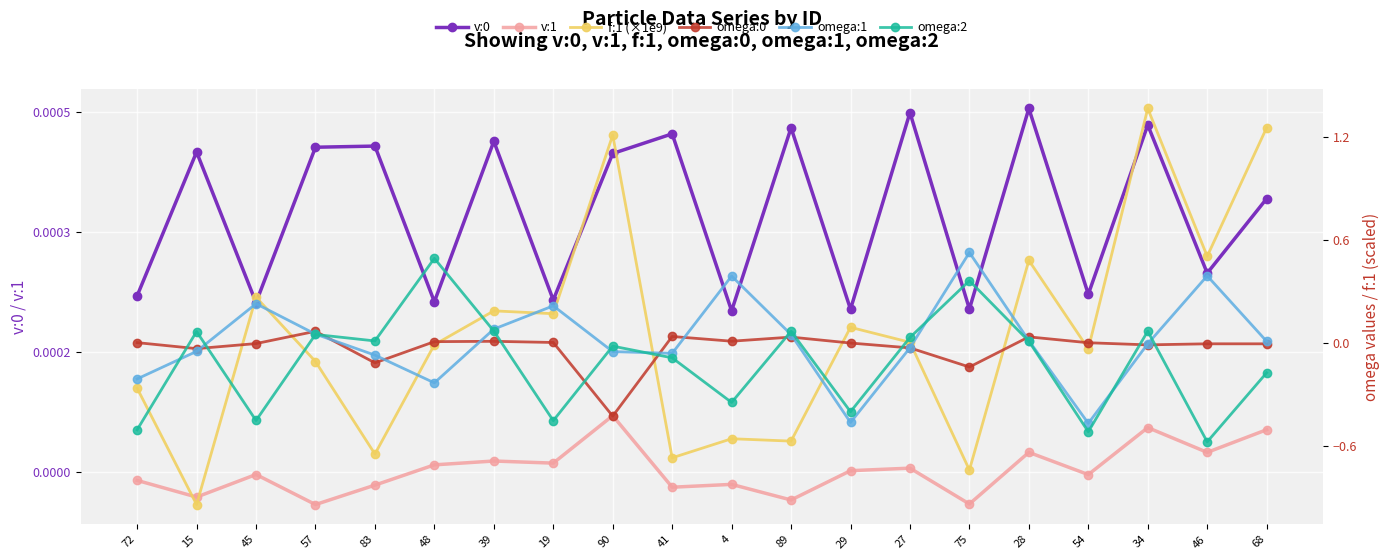

Which series has the largest total across all categories?

f:1 (×1e9)